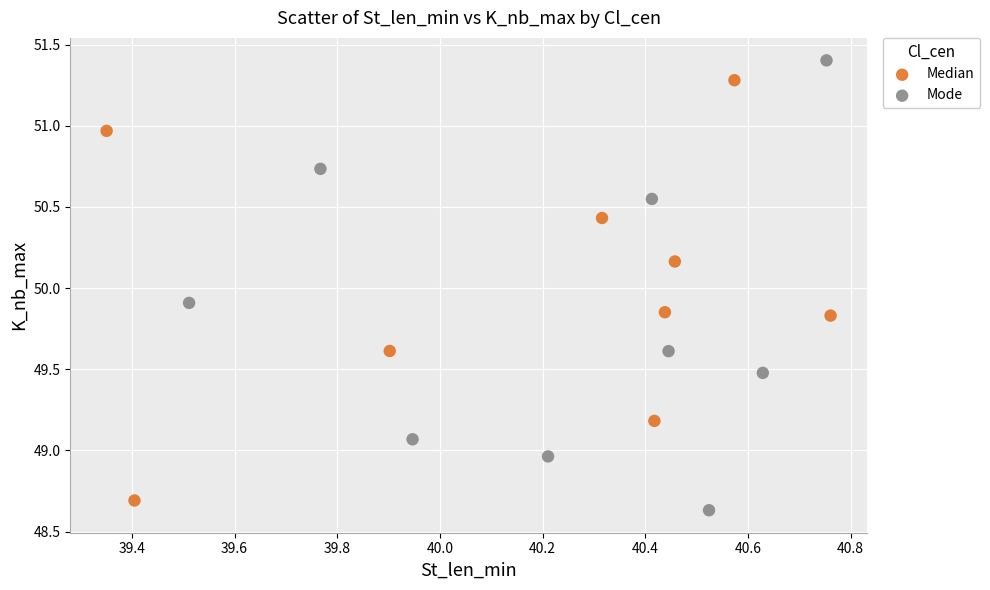

Which series has the widest spread of Y values?

Mode